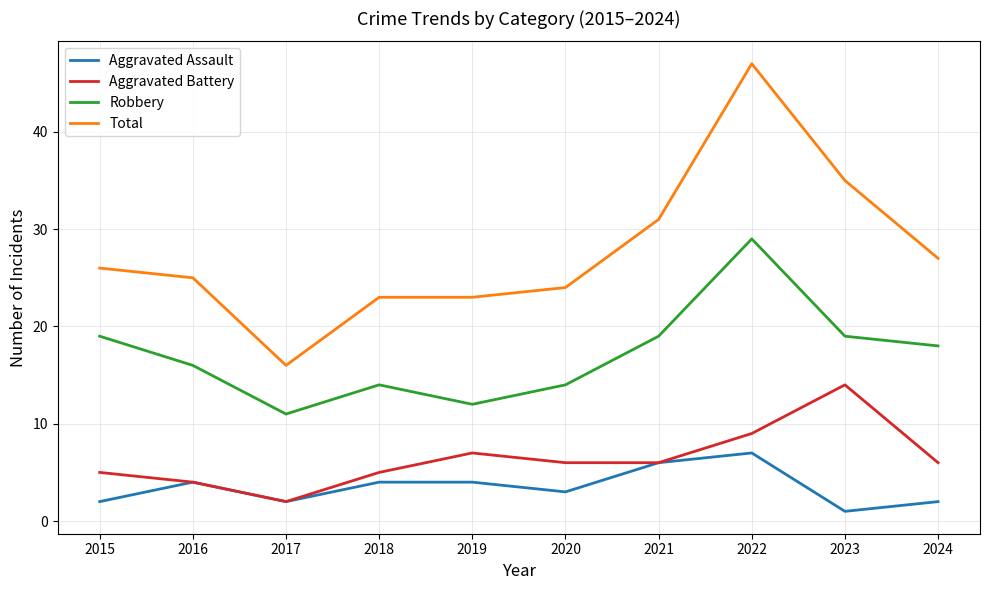

What is the total value across all series at 2024?

53